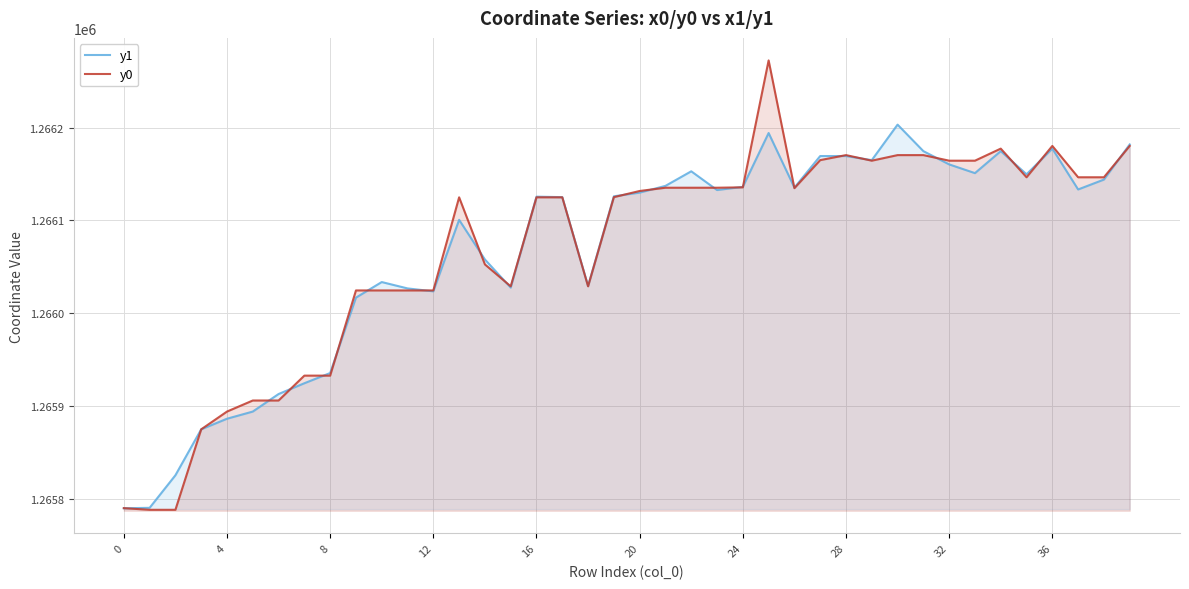

True or false: y0 has more than 1 interior local peaks.

True